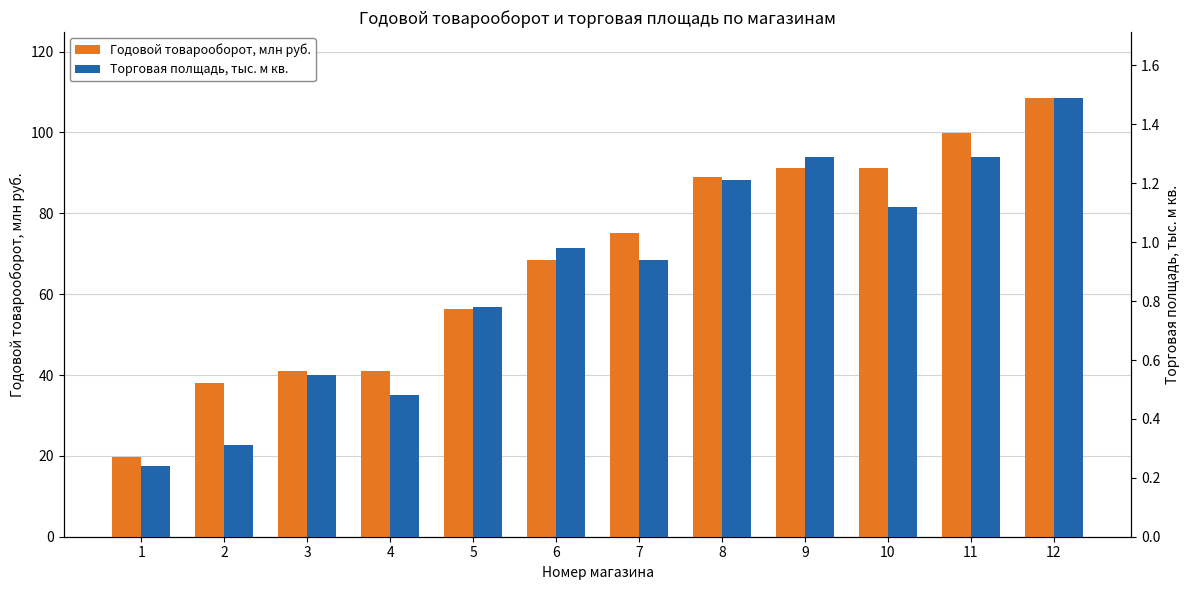

Reading left to right, what are all the values shown in this chart?

Годовой товарооборот, млн руб.: 1=19.8	2=38.1	3=41.0	4=41.1	5=56.3	6=68.5	7=75.0	8=89.0	9=91.1	10=91.3	11=99.8	12=108.5
Торговая полщадь, тыс. м кв.: 1=0.2	2=0.3	3=0.6	4=0.5	5=0.8	6=1.0	7=0.9	8=1.2	9=1.3	10=1.1	11=1.3	12=1.5